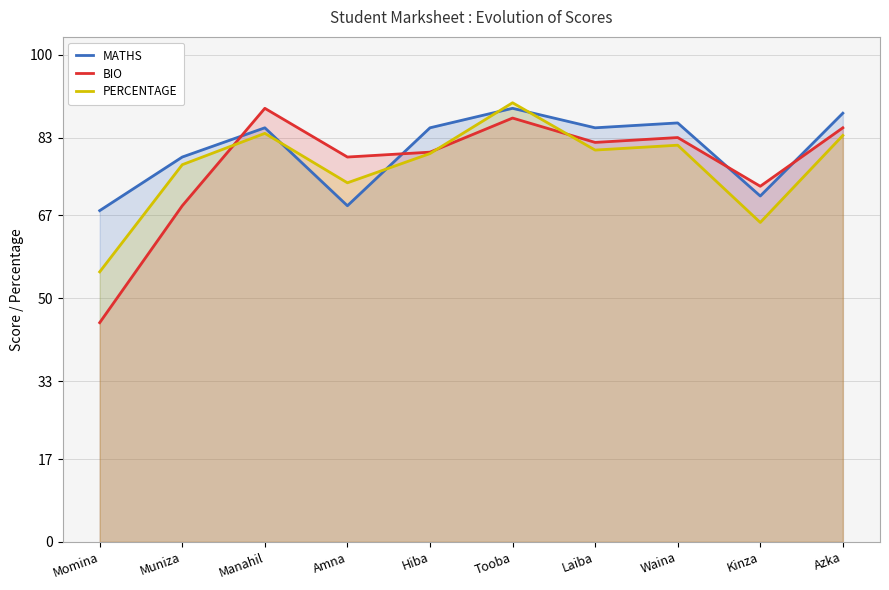

Is it true that MATHS equals 69.0 at Amna?

True